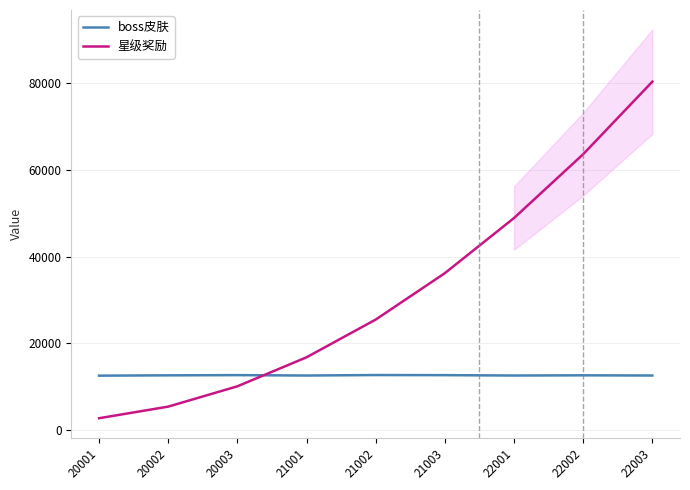

What are all the series names shown in the legend?

boss皮肤, 星级奖励